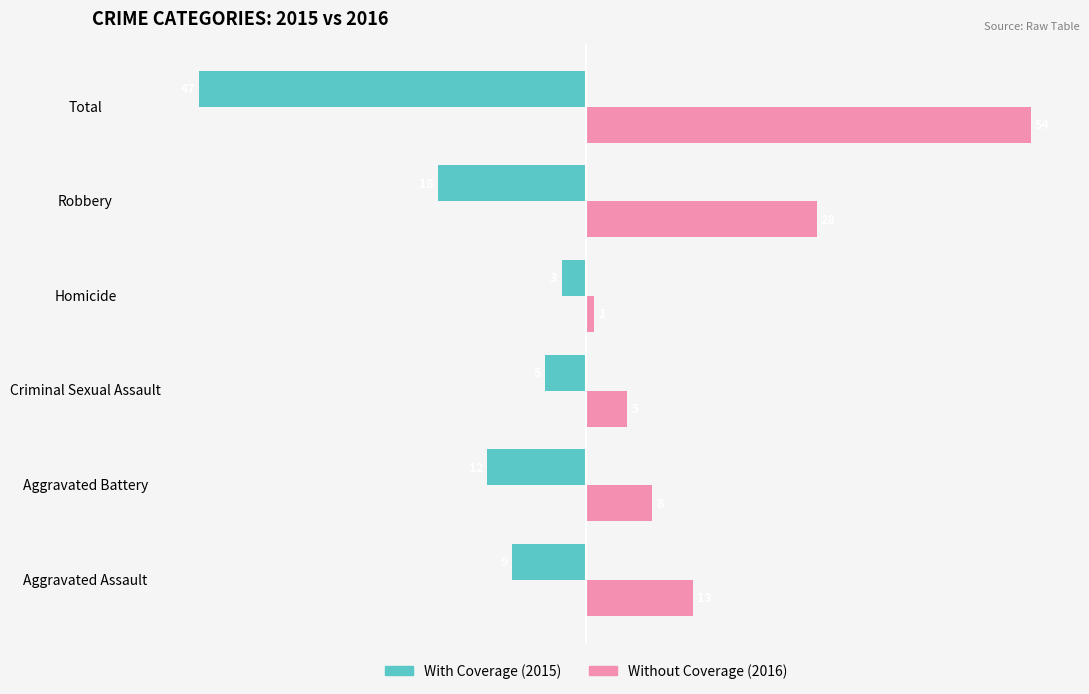

At which category is the sum across all series the highest?

Robbery